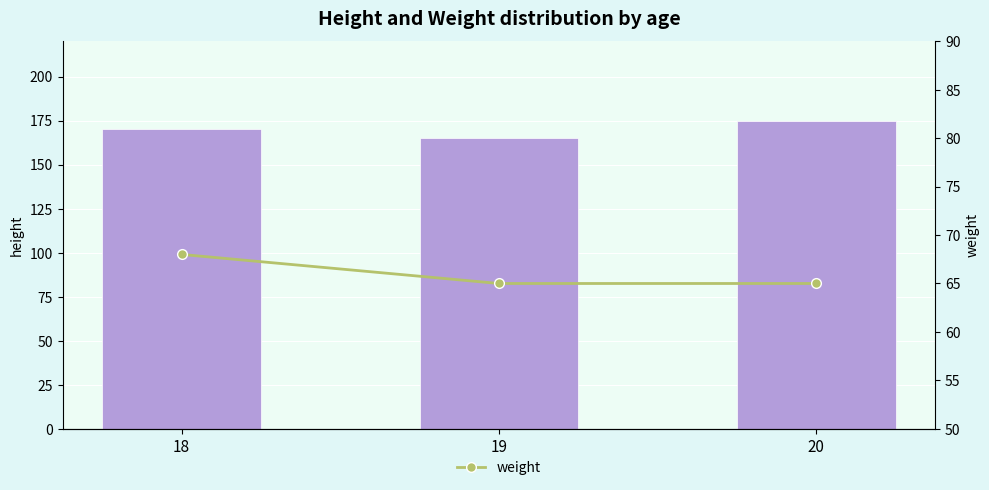

How many categories are shown in the chart?

3